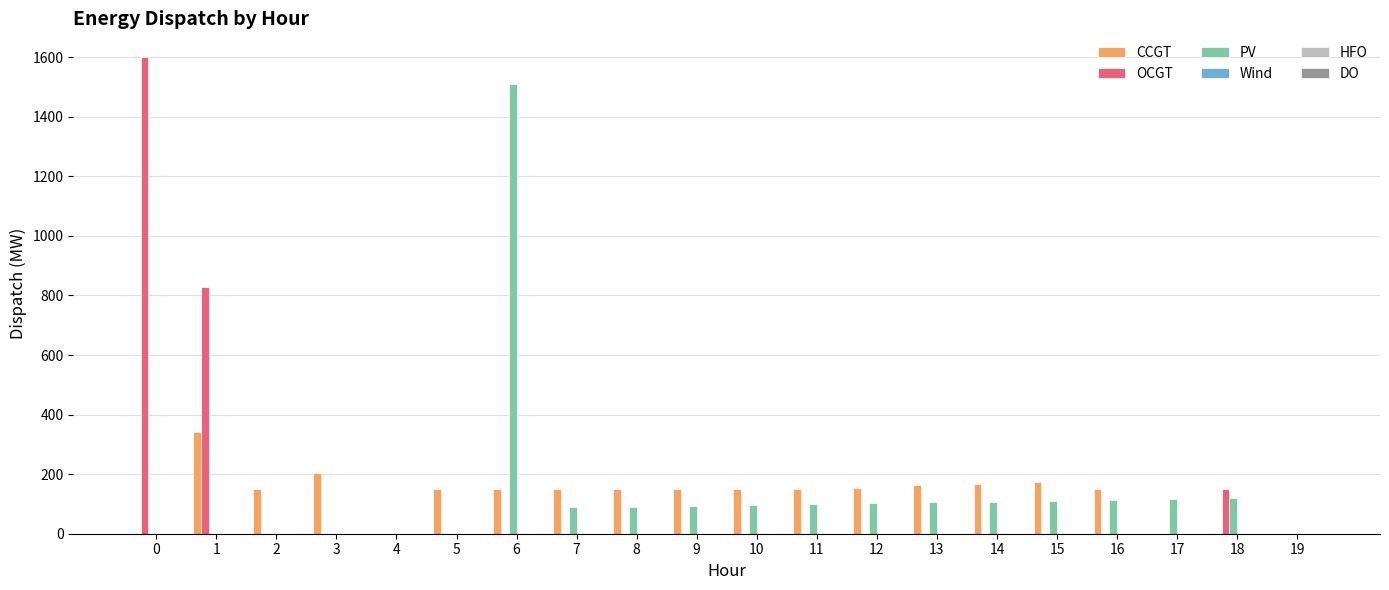

Is the value of CCGT at 6 greater than the value of PV at 2?

Yes